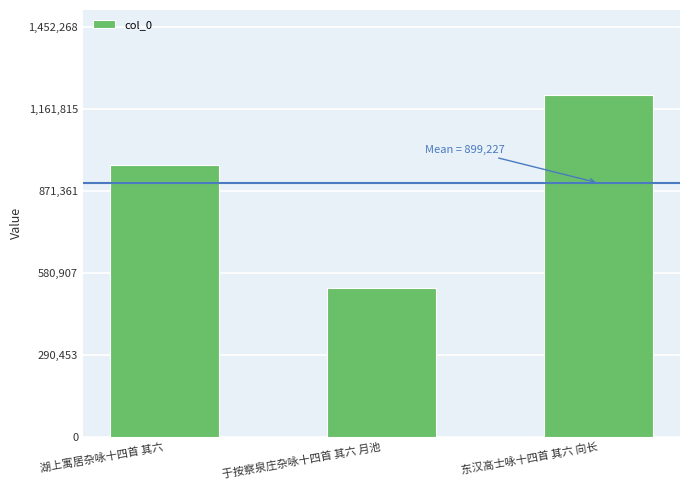

Does the chart contain any negative values?

No